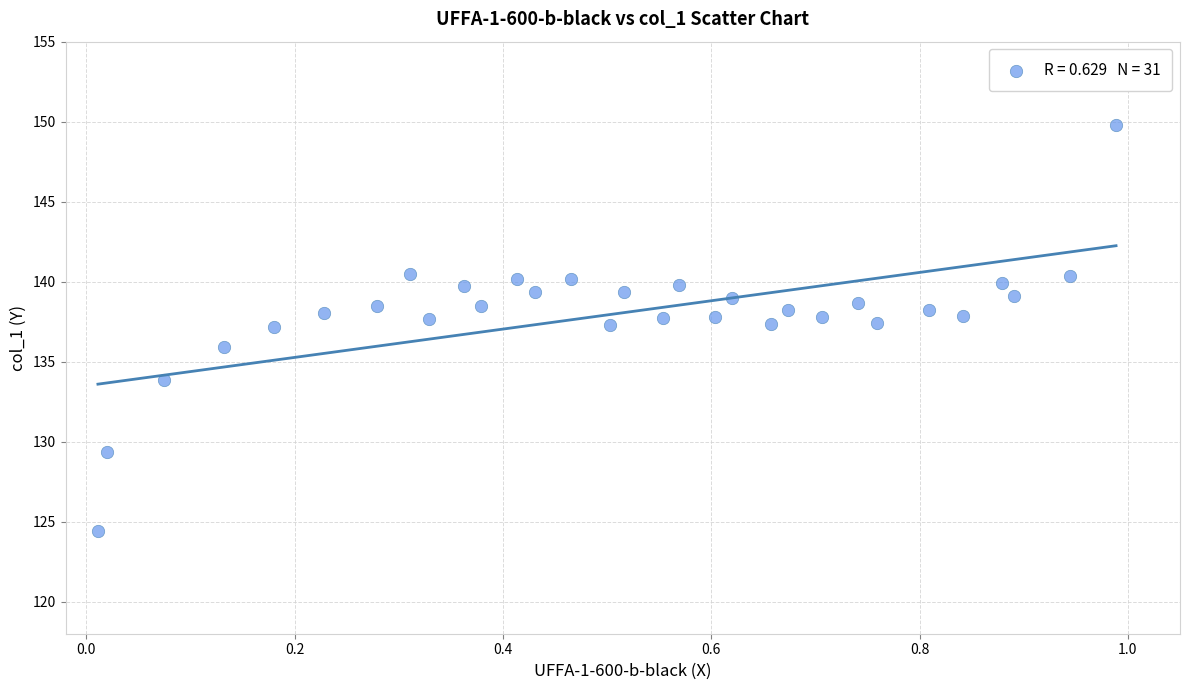

What is the range of Y values (max minus min)?

25.4